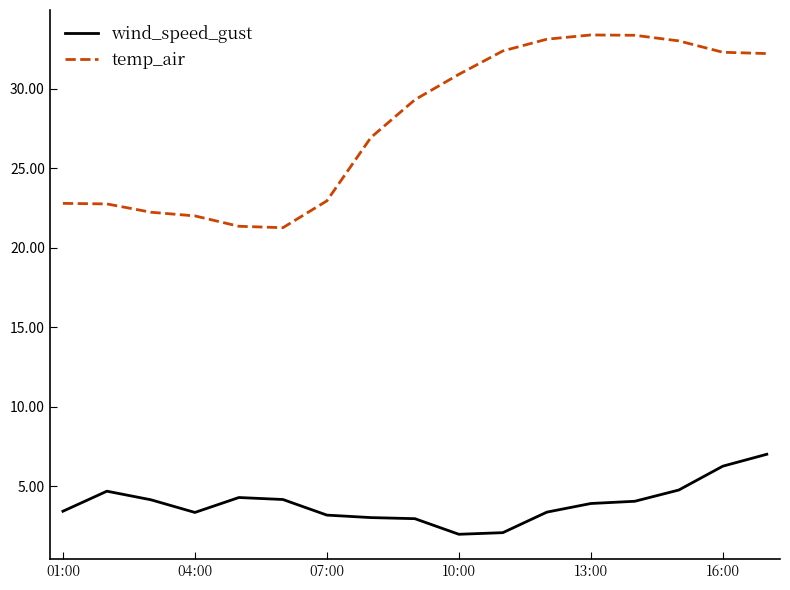

How many distinct data groups are displayed?

2